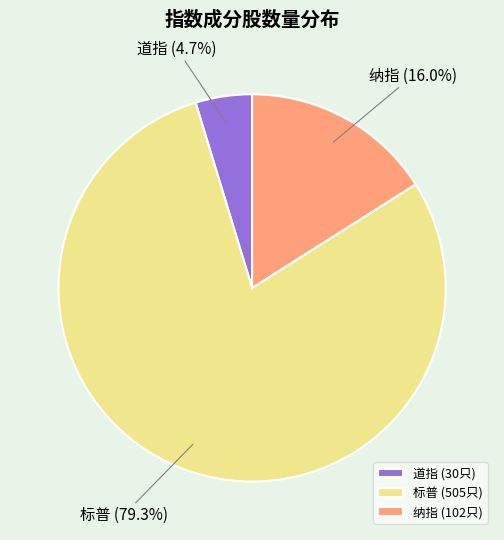

Which category has the biggest portion of the pie?

标普